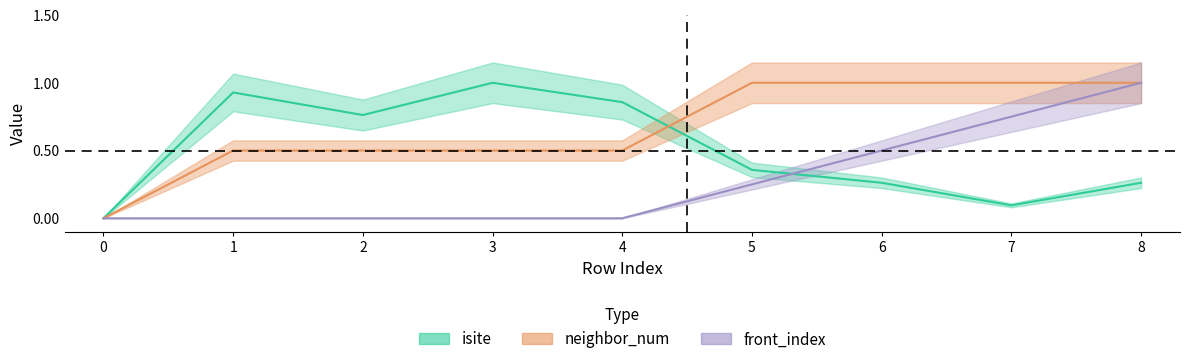

Between 5 and 2, which is larger?

2